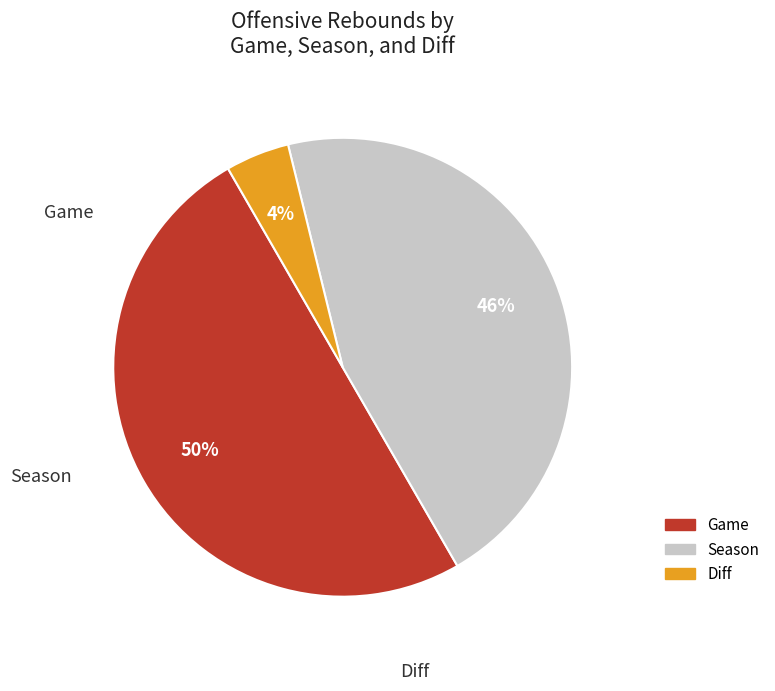

Is the sum of Game and Season greater than half?

Yes